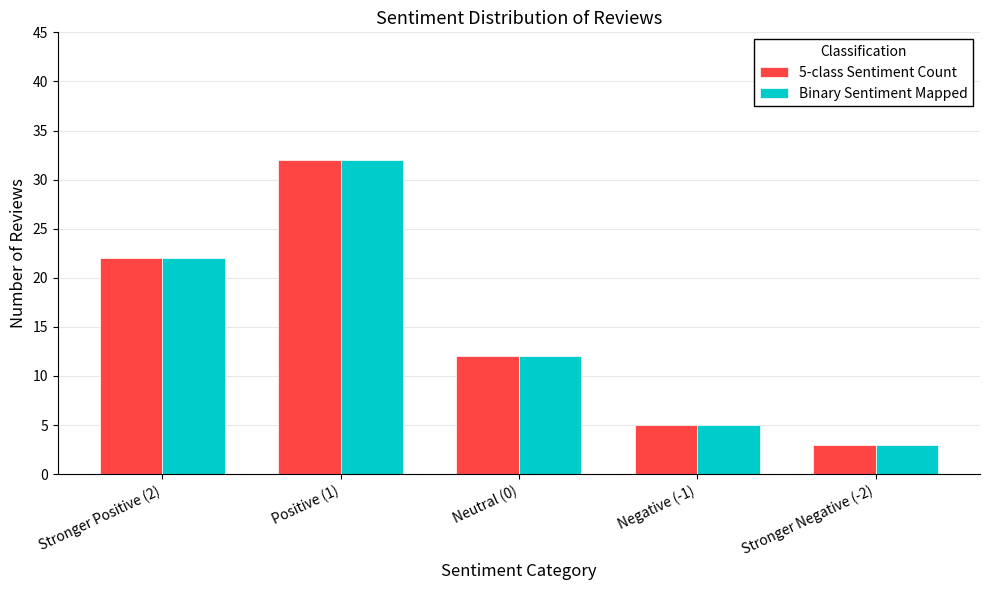

What is the sum of all 5-class Sentiment Count values?

74